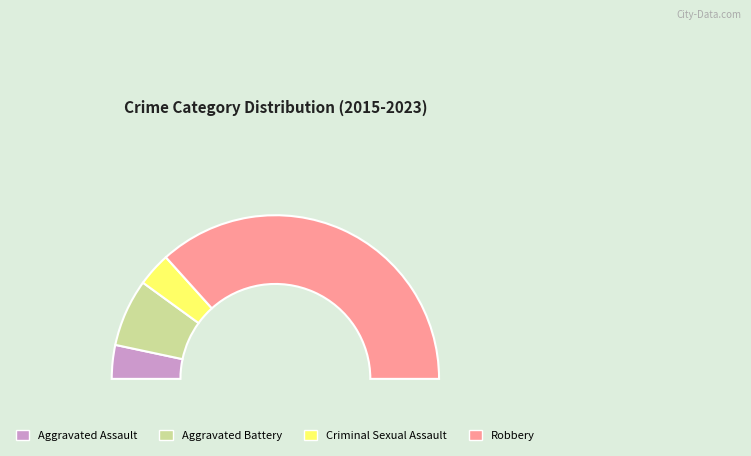

To the nearest percent, what percentage of the pie is Criminal Sexual Assault?

7%